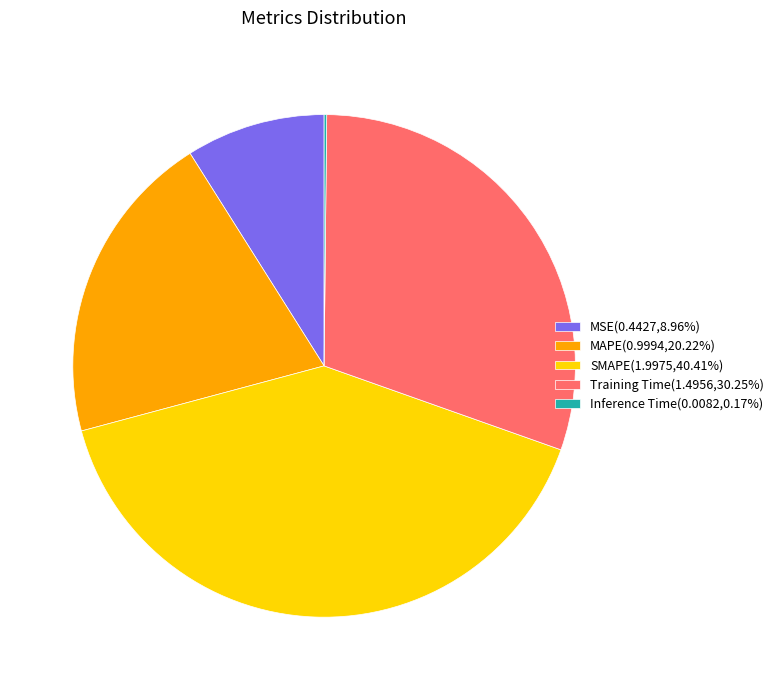

Which has a higher value, SMAPE or Training Time?

SMAPE